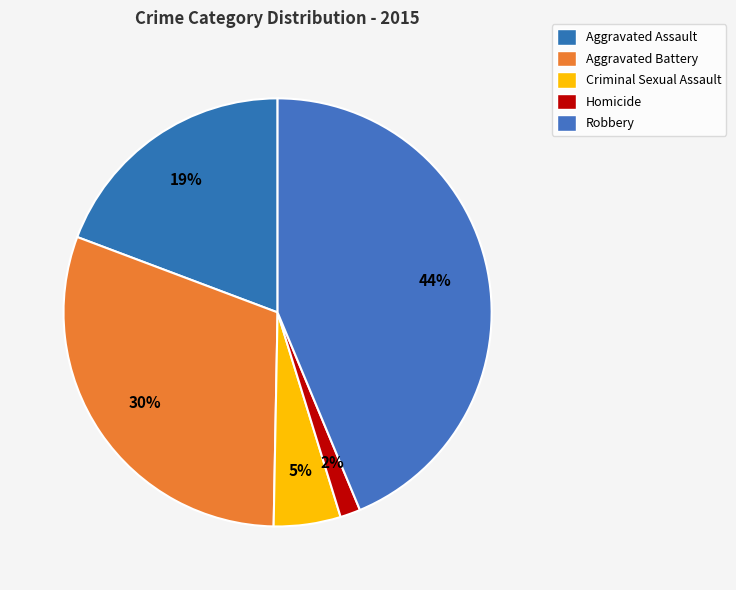

To the nearest percent, what is the average slice percentage?

20%